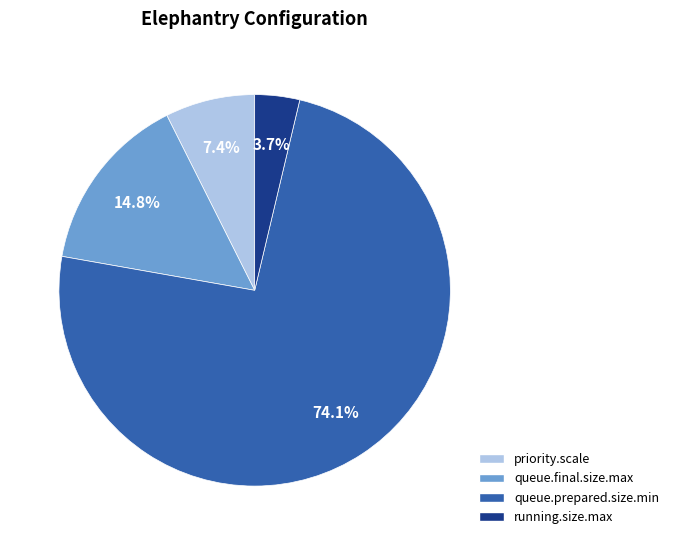

How many slices are in this pie chart?

4